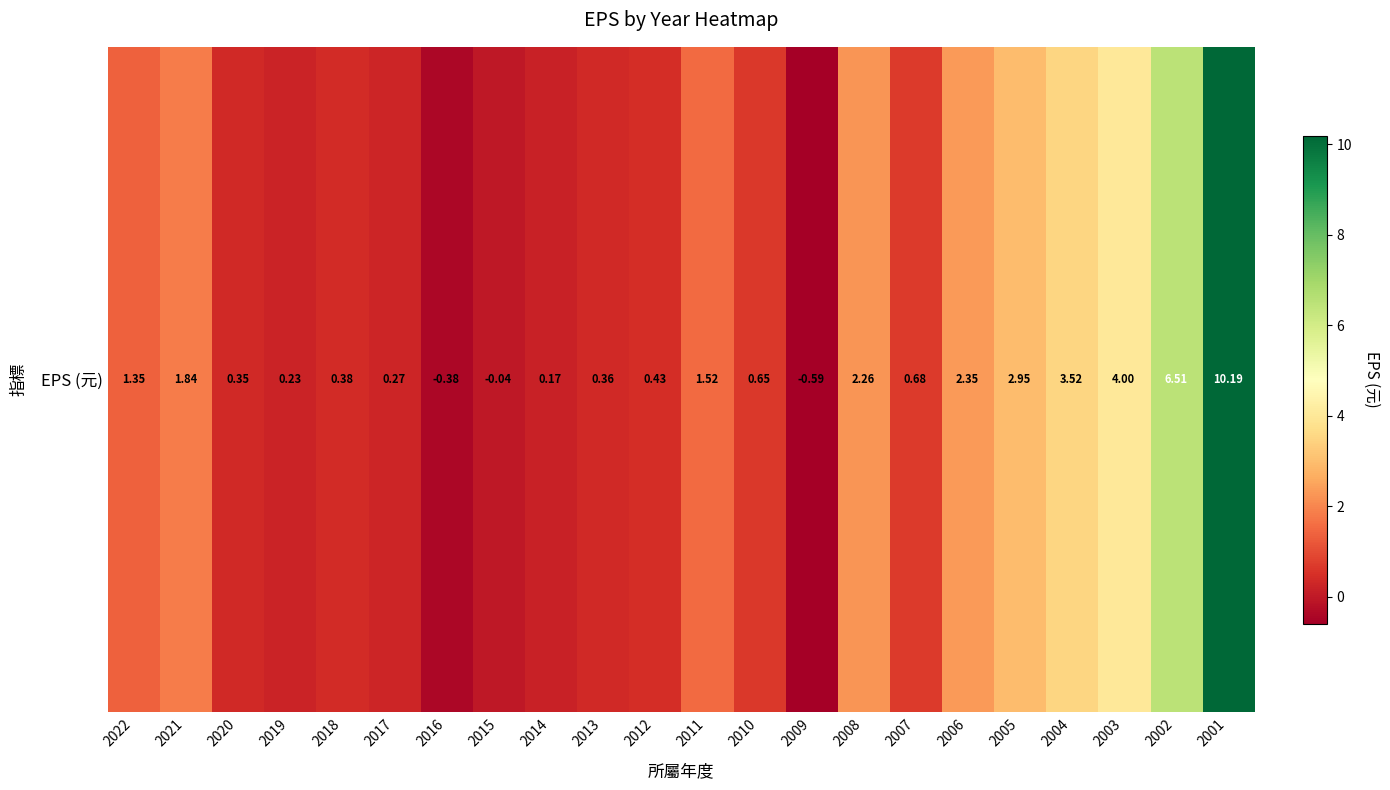

How many categories are shown in the chart?

22